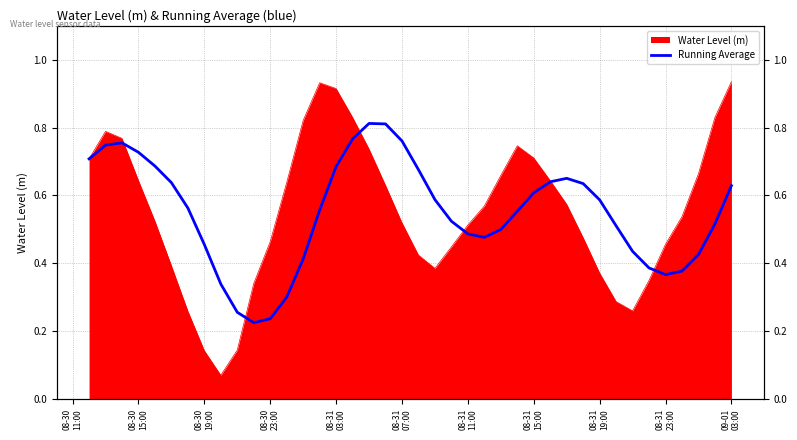

Does the chart have visible grid lines?

Yes